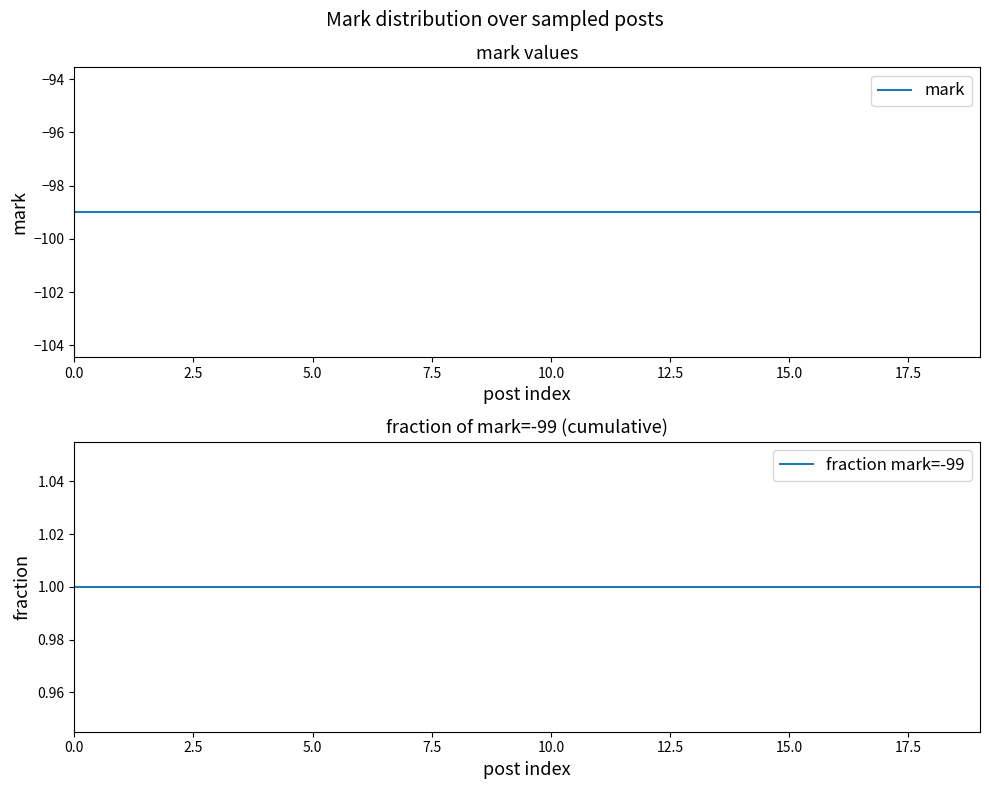

What are all the series names shown in the legend?

mark, fraction mark=-99